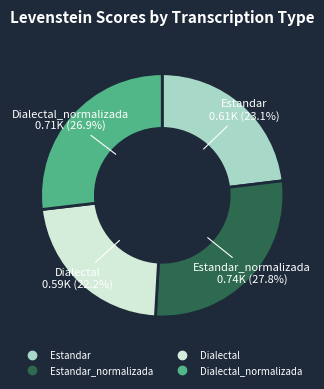

To the nearest percent, what is the difference between the largest and smallest slice percentages?

6%